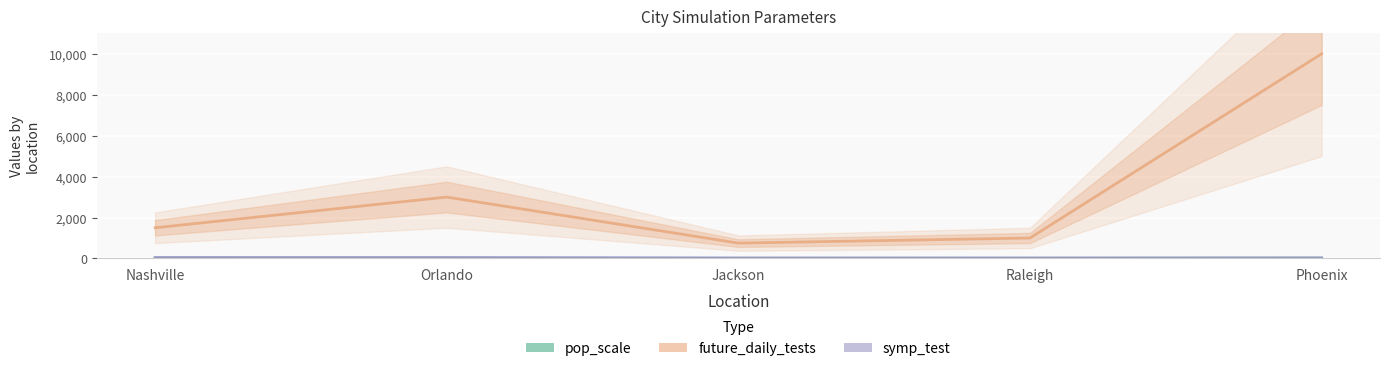

At how many categories does at least one series exceed 6627?

1